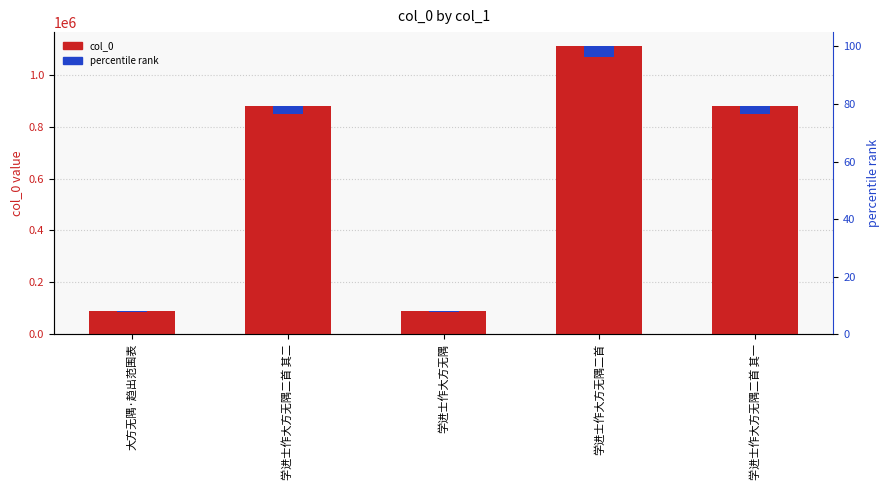

At how many categories does at least one series exceed 1043499?

1